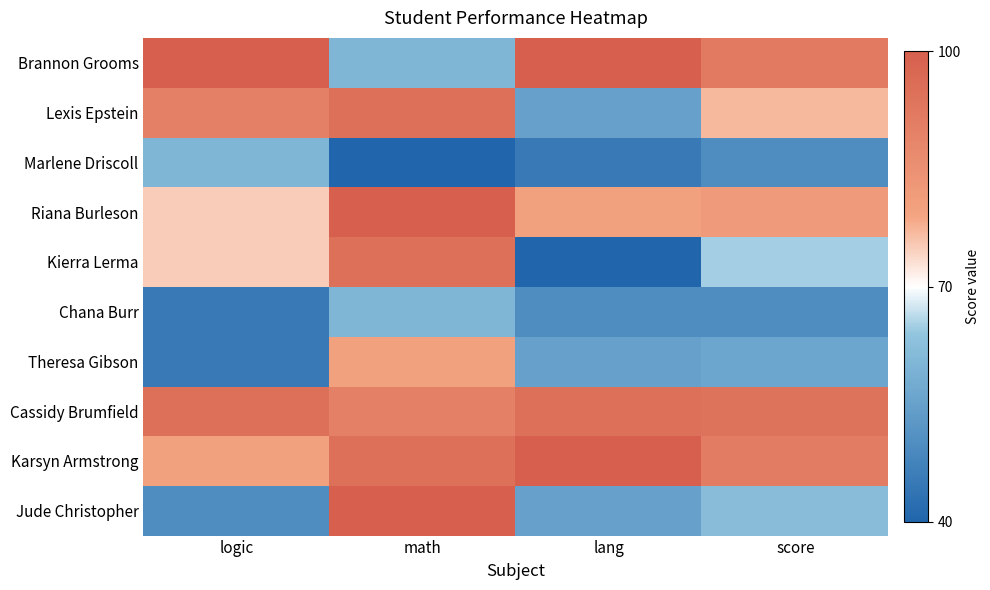

Reading left to right, transcribe all the data shown in this chart.

Brannon Grooms: logic=100	math=60	lang=100	score=92
Lexis Epstein: logic=90	math=95	lang=55	score=77
Marlene Driscoll: logic=60	math=40	lang=45	score=50
Riana Burleson: logic=75	math=100	lang=80	score=82
Kierra Lerma: logic=75	math=95	lang=40	score=65
Chana Burr: logic=45	math=60	lang=50	score=50
Theresa Gibson: logic=45	math=80	lang=55	score=56
Cassidy Brumfield: logic=95	math=90	lang=95	score=94
Karsyn Armstrong: logic=80	math=95	lang=100	score=91
Jude Christopher: logic=50	math=100	lang=55	score=62